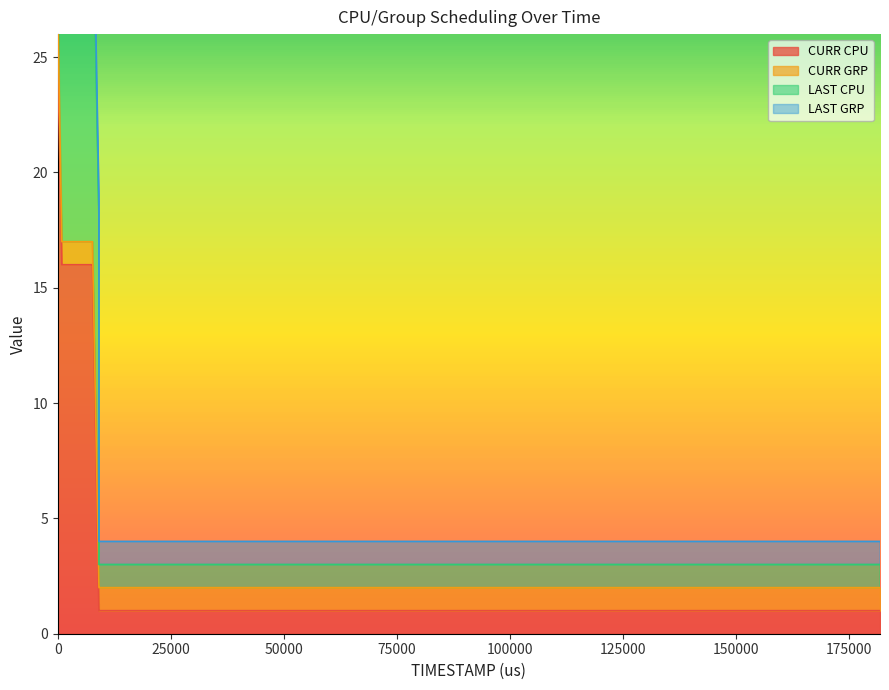

Which has a higher value, 9 or 37?

9